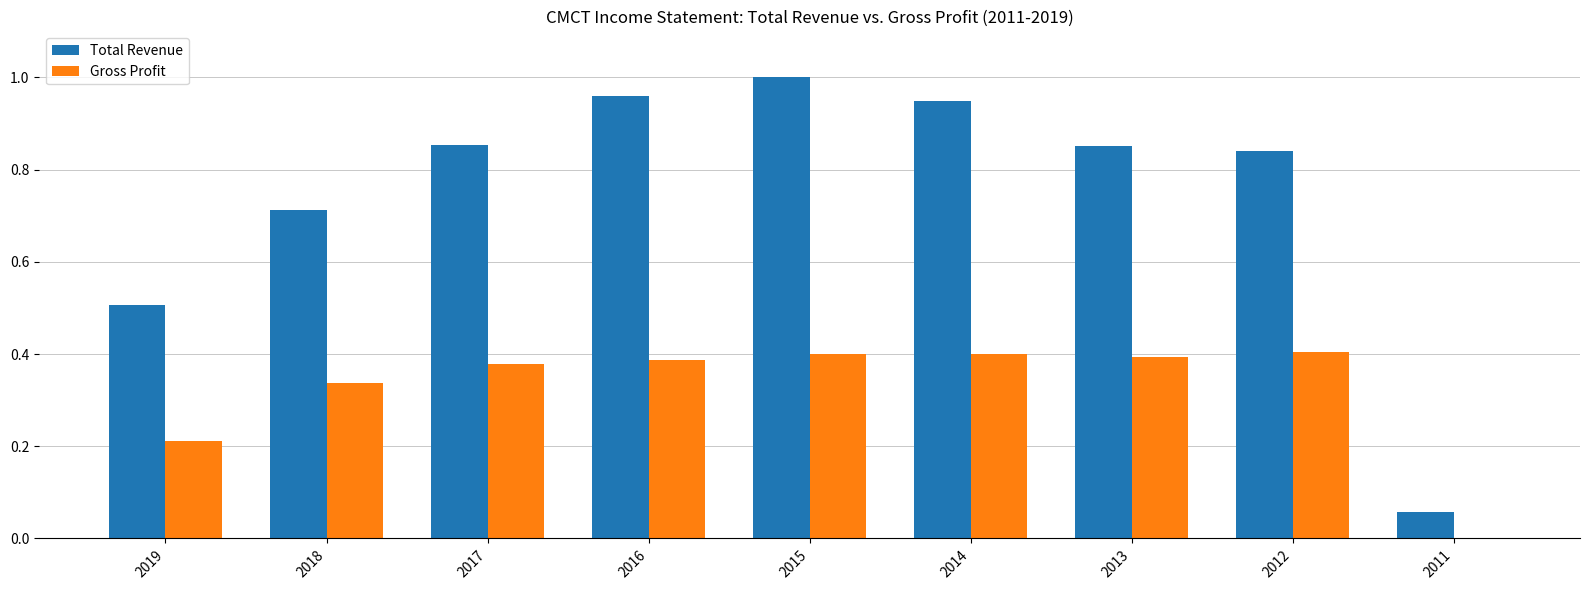

At which label does Total Revenue reach its peak?

2015